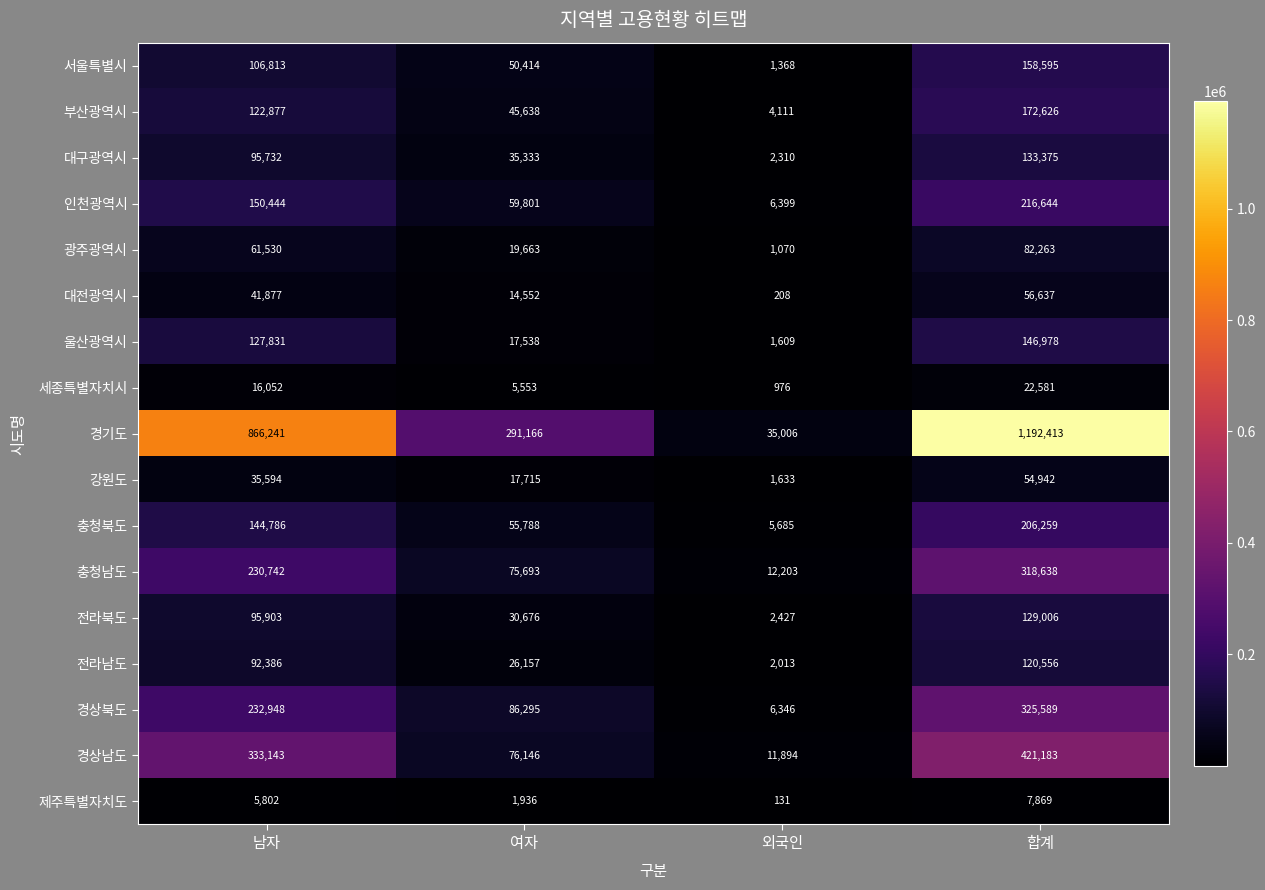

Which category has the highest value across all series?

합계